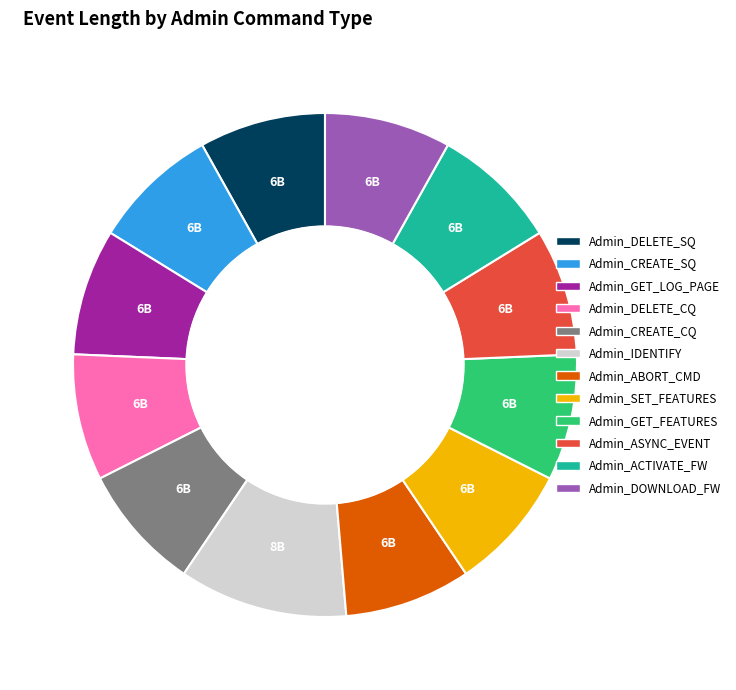

Is it true that Admin_CREATE_SQ is 8% of the pie?

True